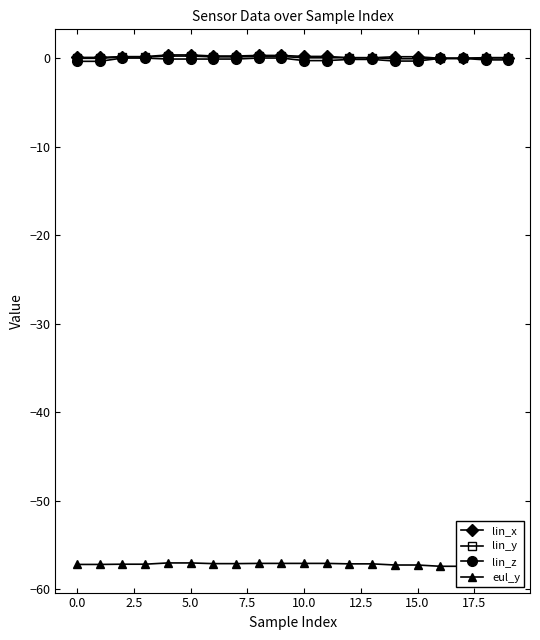

Rank the series at 19 from highest to lowest value.

lin_x, lin_y, lin_z, eul_y